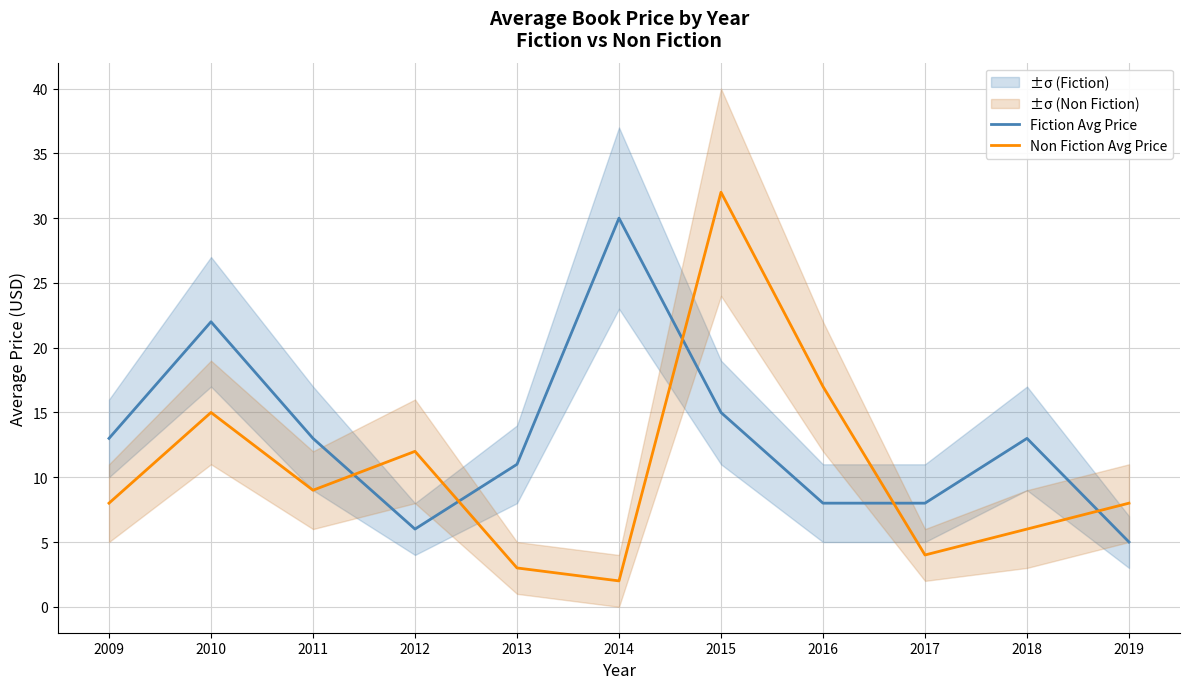

Between 2011 and 2012, which series saw the biggest shift?

Fiction Avg Price